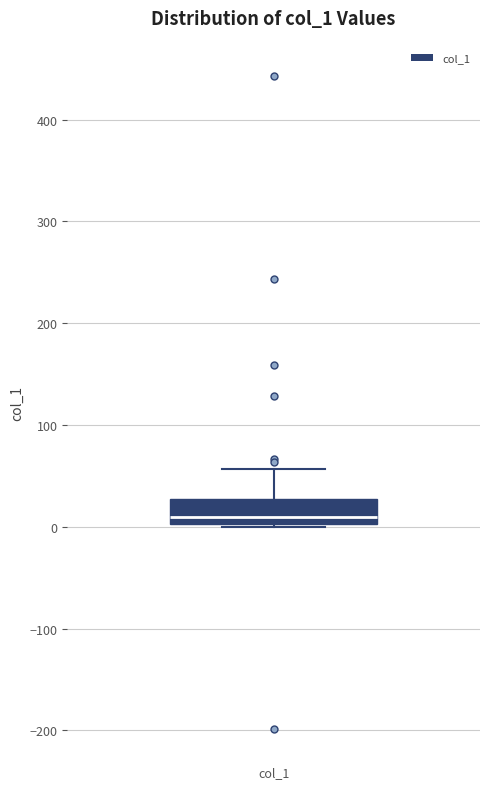

Read this box plot against the y-axis: the position of the median line, the range covered by the box, and the ends of both whiskers. The values are not printed on the chart, so give them approximately, as read against the axis.

median 10, box 0 to 30, whiskers 0 to 60